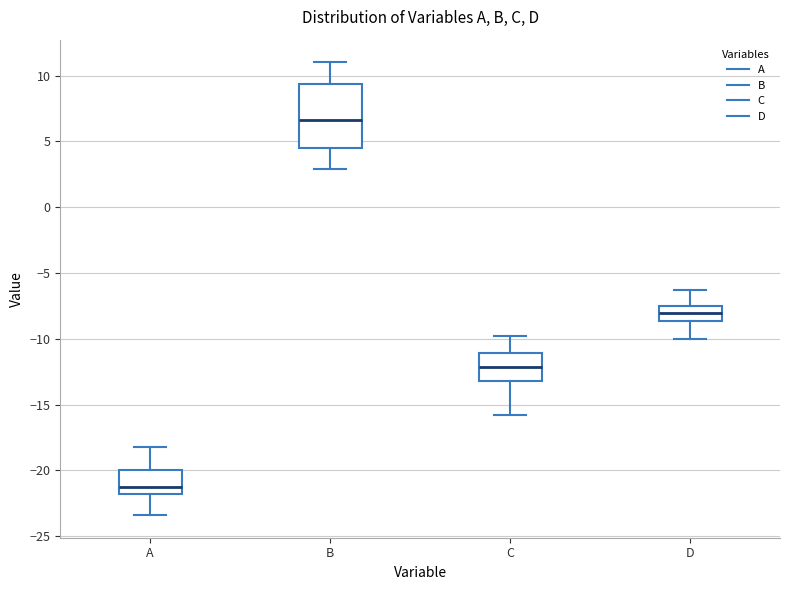

Reading left to right, read every box against the y-axis: the position of its median line, the range the box covers, and the ends of its whiskers. The values are not printed on the chart, so give them approximately, as read against the axis.

A: median -21.0, box -22.0 to -20.0, whiskers -23.5 to -18.0
B: median 6.5, box 4.5 to 9.5, whiskers 3.0 to 11.0
C: median -12.0, box -13.0 to -11.0, whiskers -16.0 to -10.0
D: median -8.0, box -8.5 to -7.5, whiskers -10.0 to -6.5